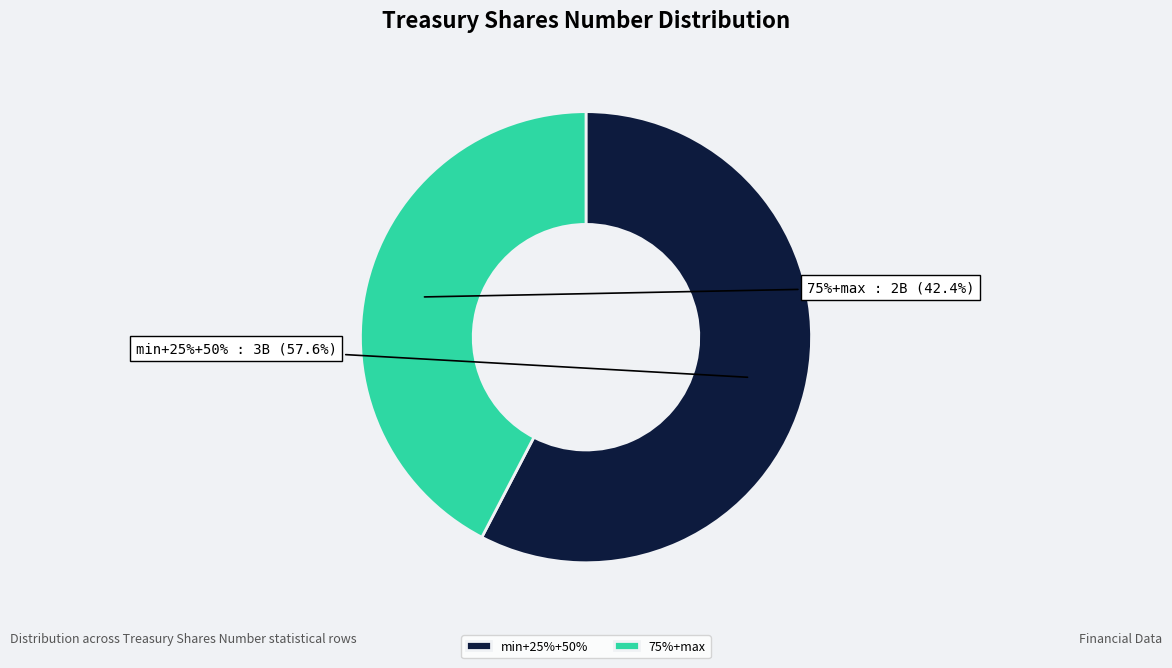

Do 50% and max together represent more than half of the pie?

No